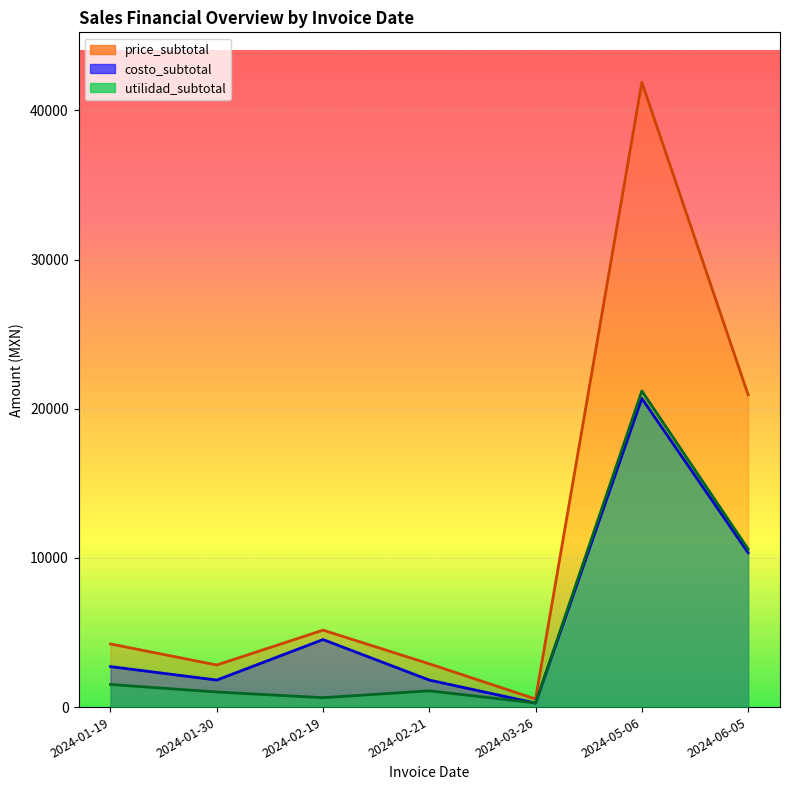

How many series are shown in this chart?

3